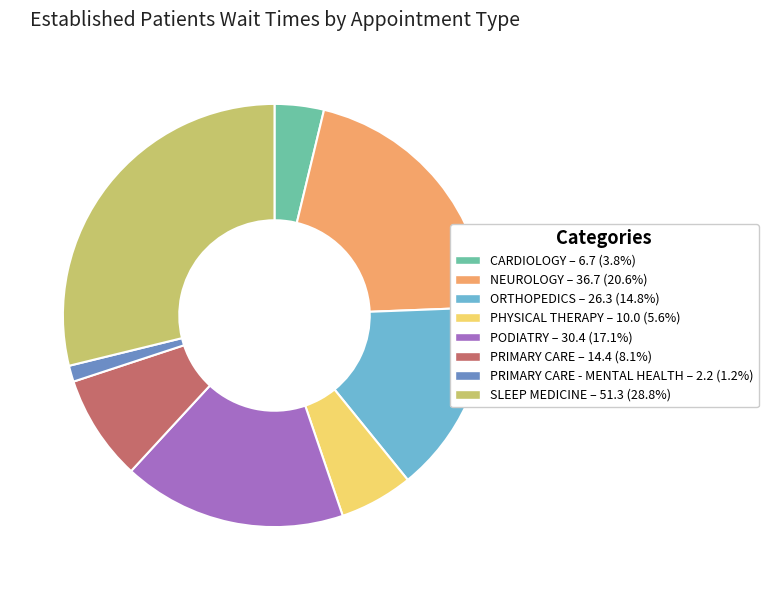

Is there any slice that represents more than half of the pie?

No